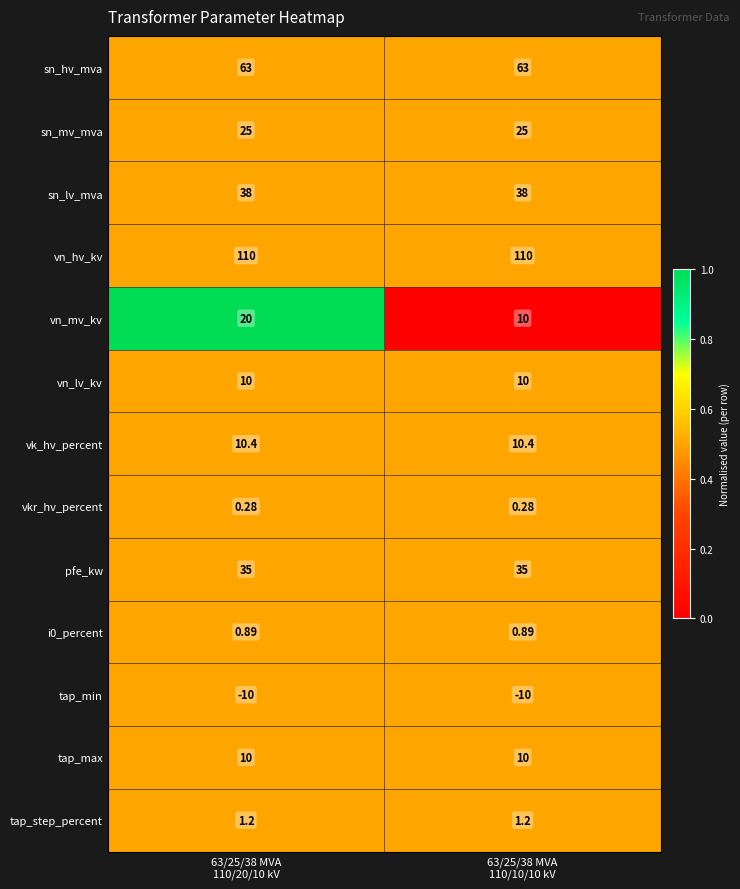

What is the total value across all series at 63/25/38 MVA
110/20/10 kV?

313.8